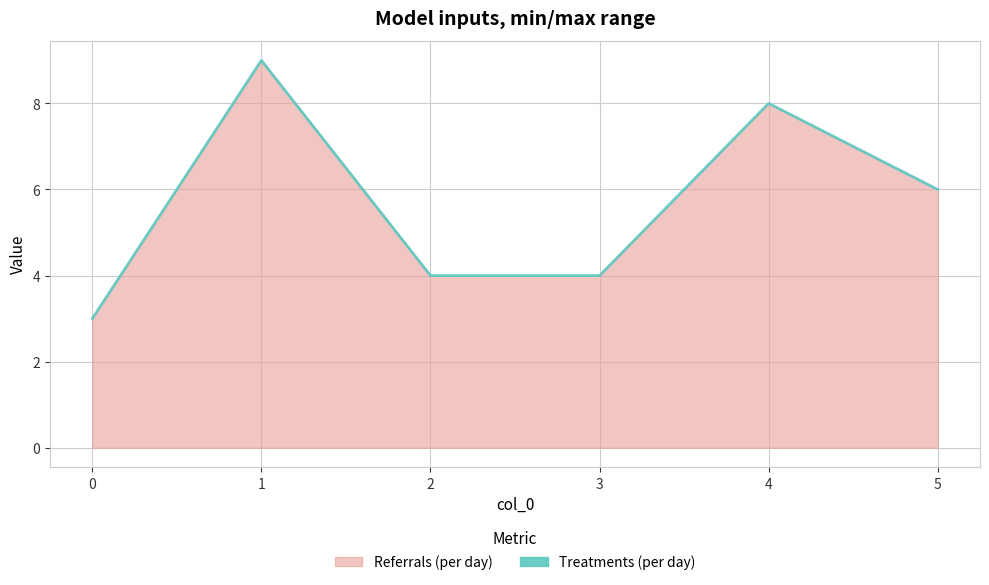

What is the minimum value shown in the chart?

3